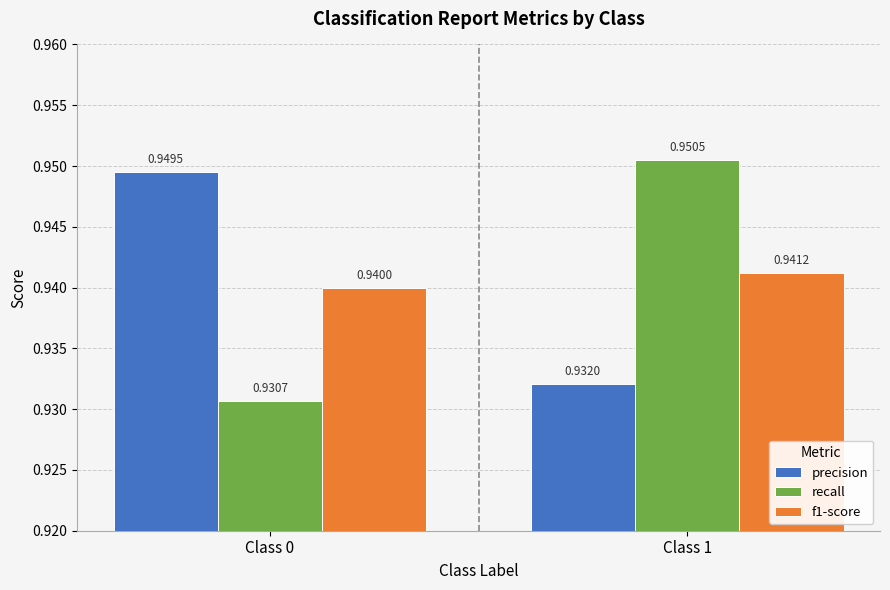

The value of f1-score at Class 1 is 0.5. True or false?

False